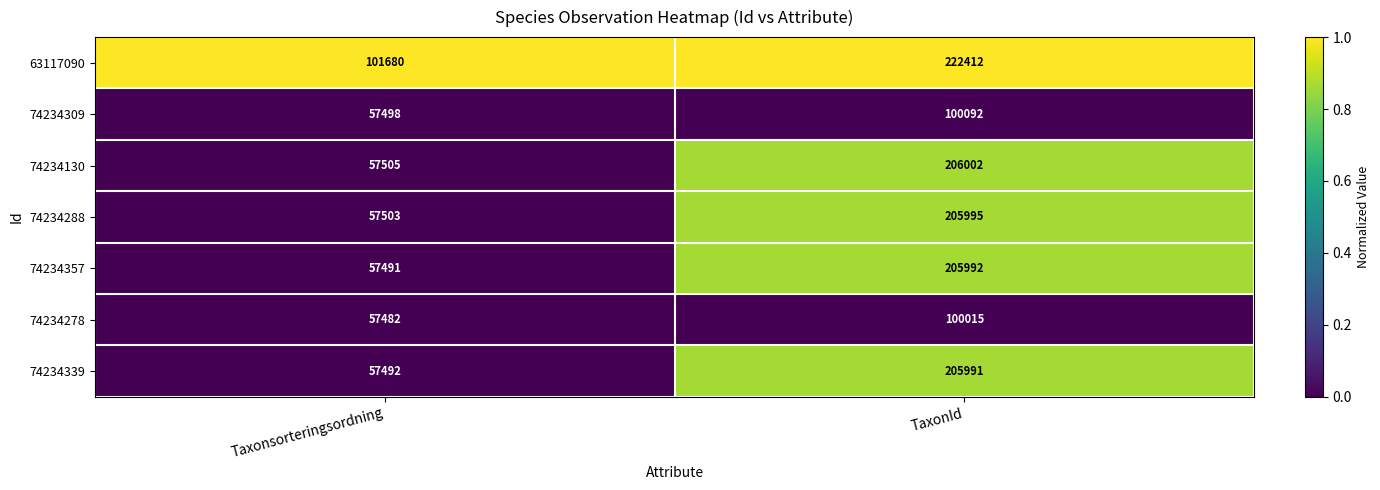

What is the difference between the maximum and minimum values in the 74234309 series?

42594